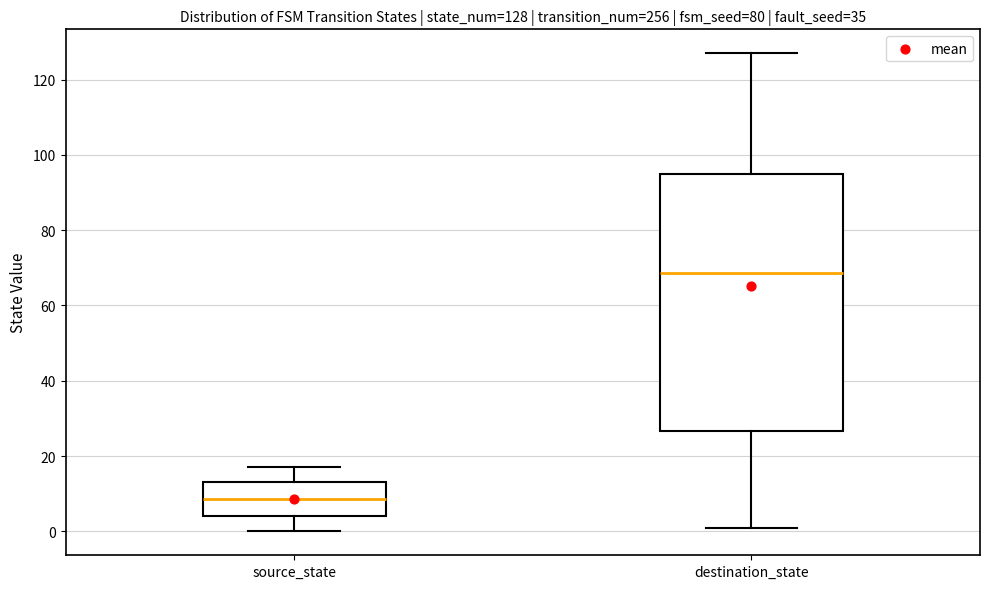

Which box's median line is the lowest?

source_state